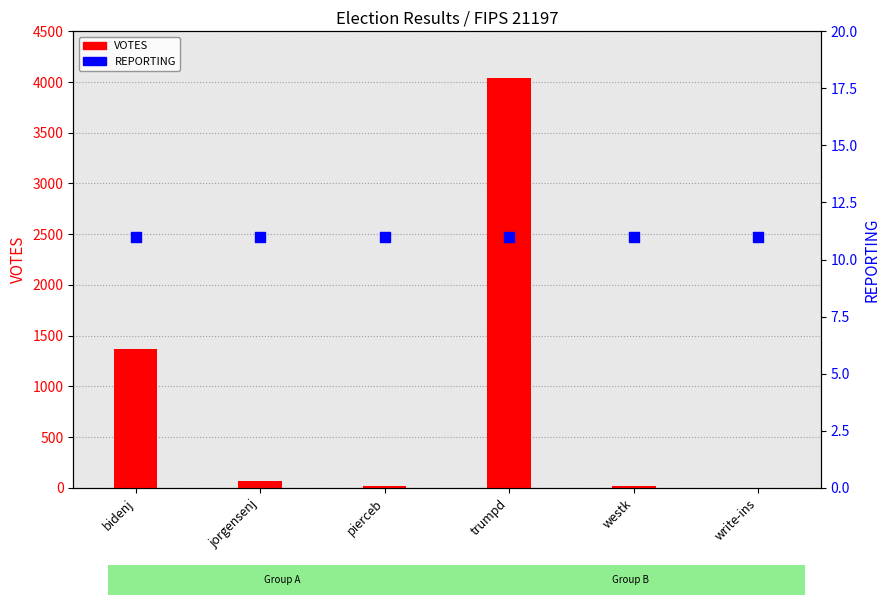

Is the value of REPORTING at westk greater than the value of VOTES at westk?

No